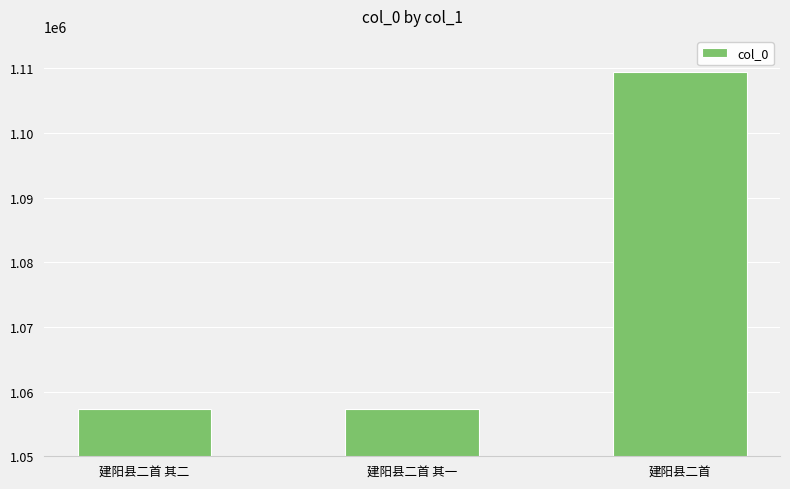

What is the value of the 1st bar from the left?

1057352